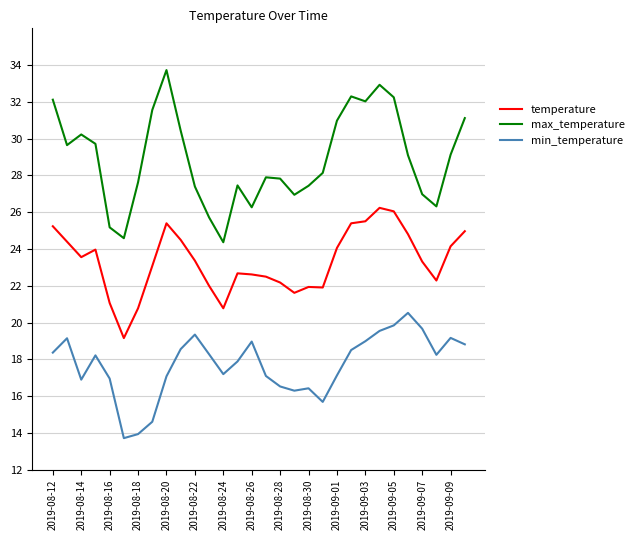

Which series has the widest spread of values?

max_temperature